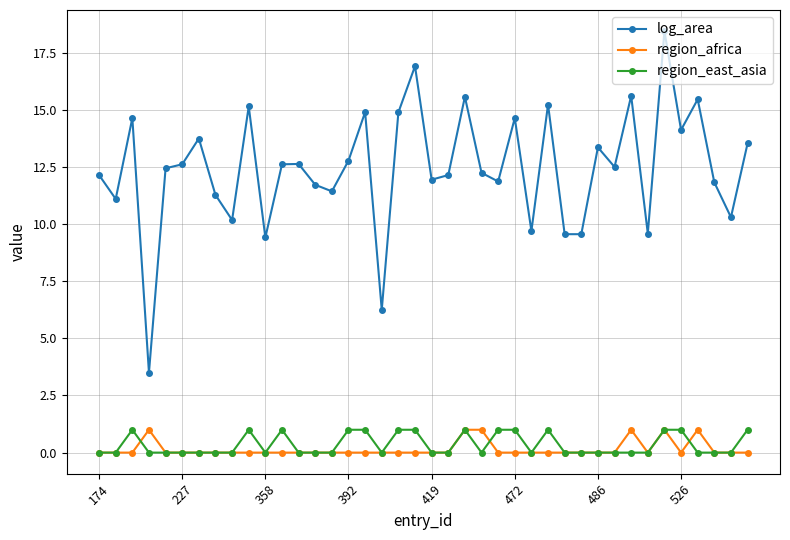

How many categories are shown in the chart?

40